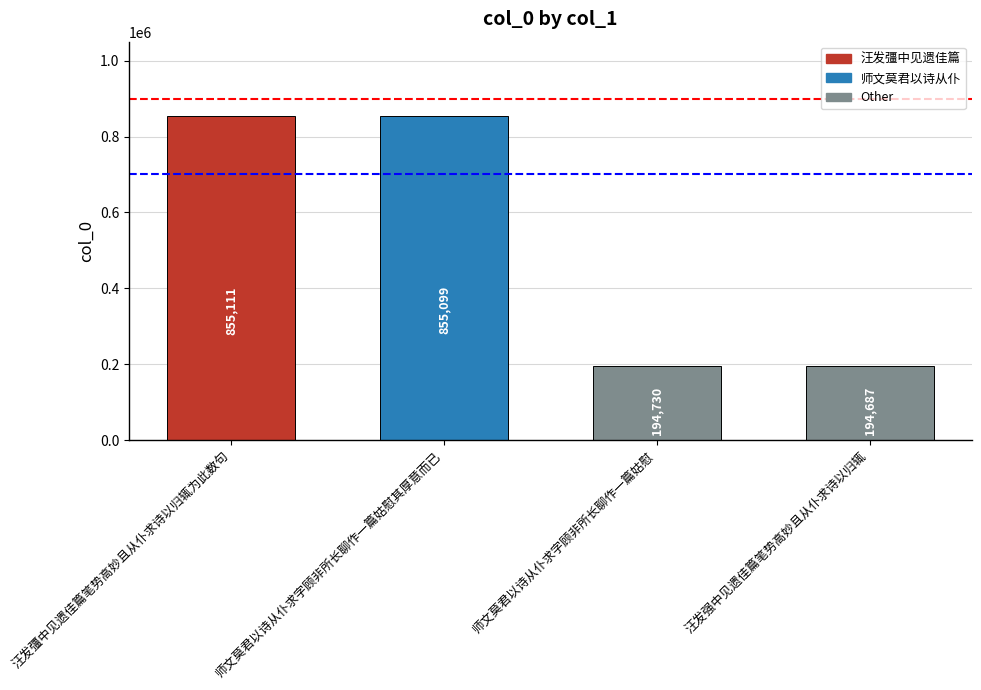

At which label is the value closest to 524899?

师文莫君以诗从仆求字顾非所长聊作一篇姑慰